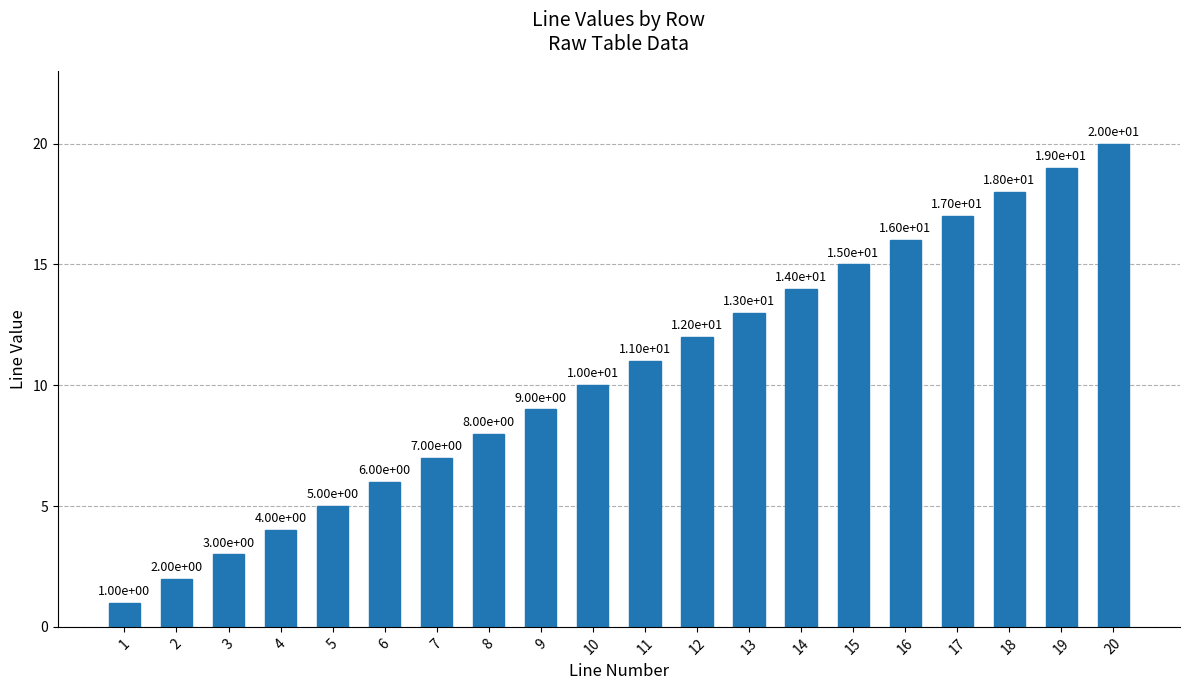

What is the value of the 19th bar from the left?

19